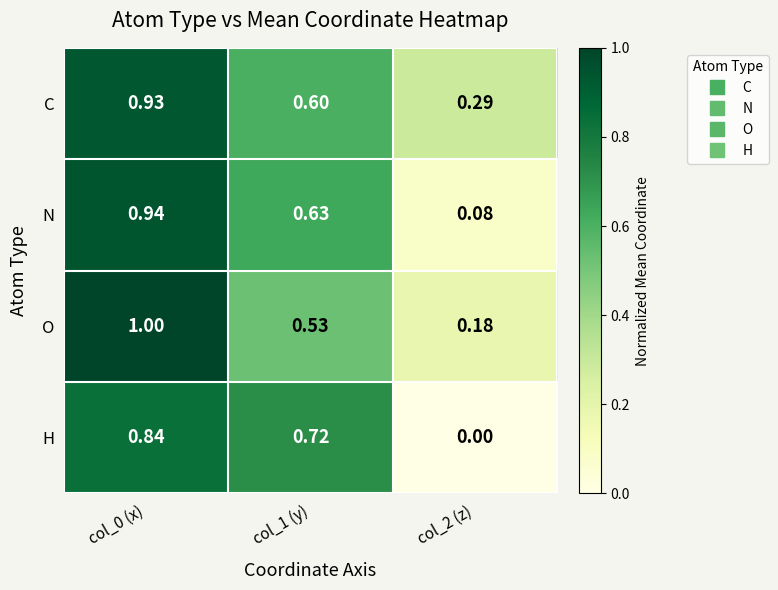

List the series in order of their peak value, highest first.

O, N, C, H